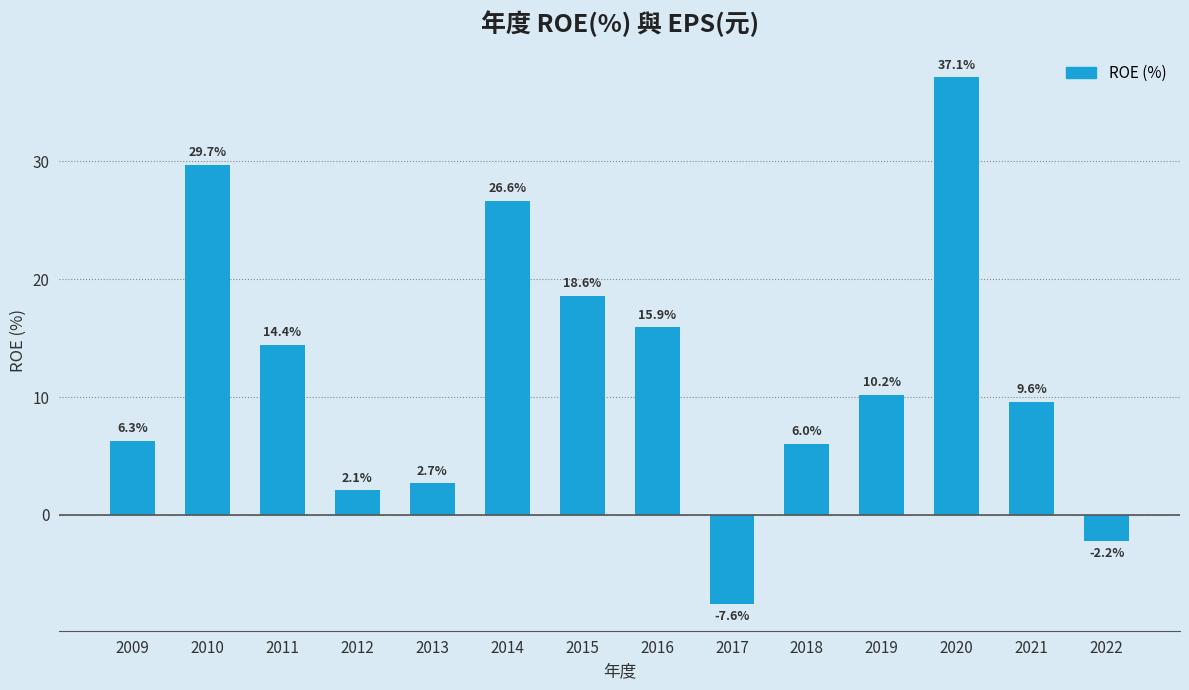

How many positive values are there?

12